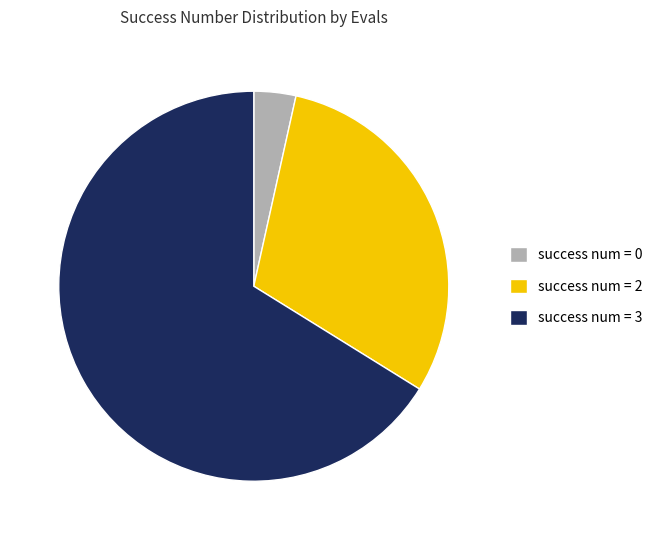

What is the largest slice in the pie chart?

success num = 3